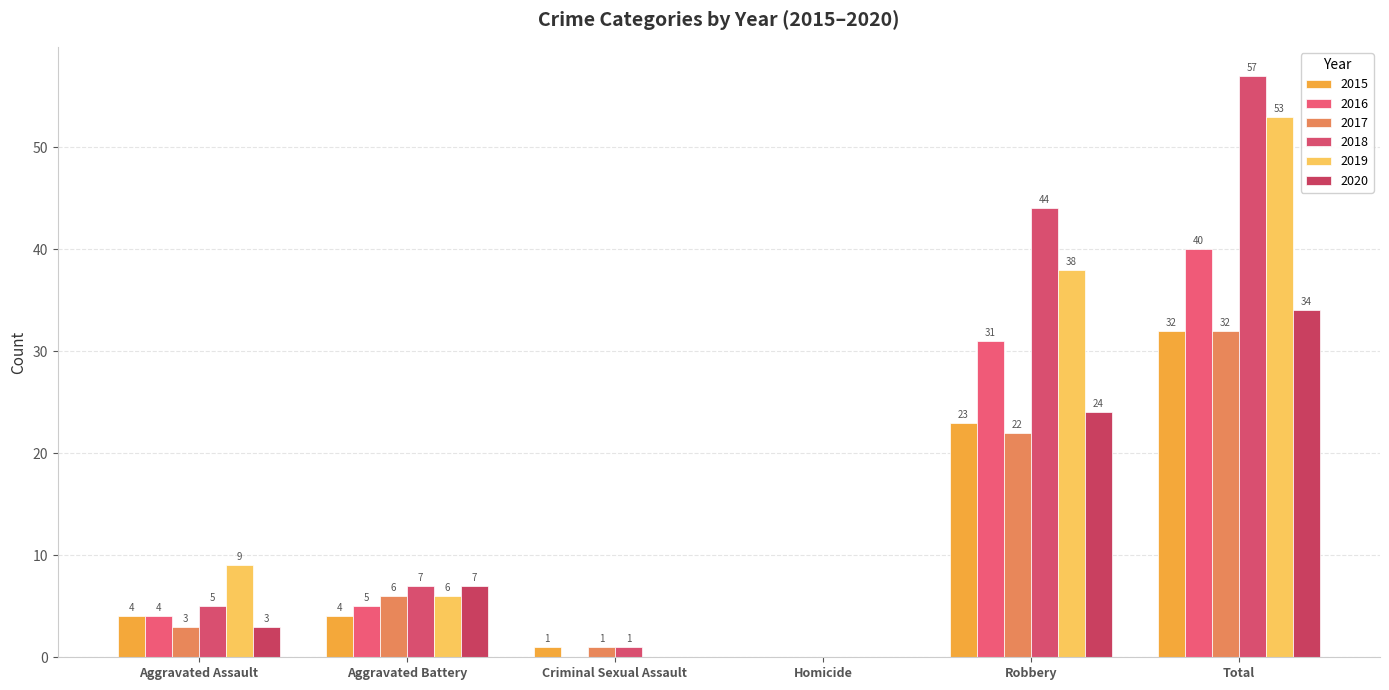

What is the label of the 1st bar from the right?

Total